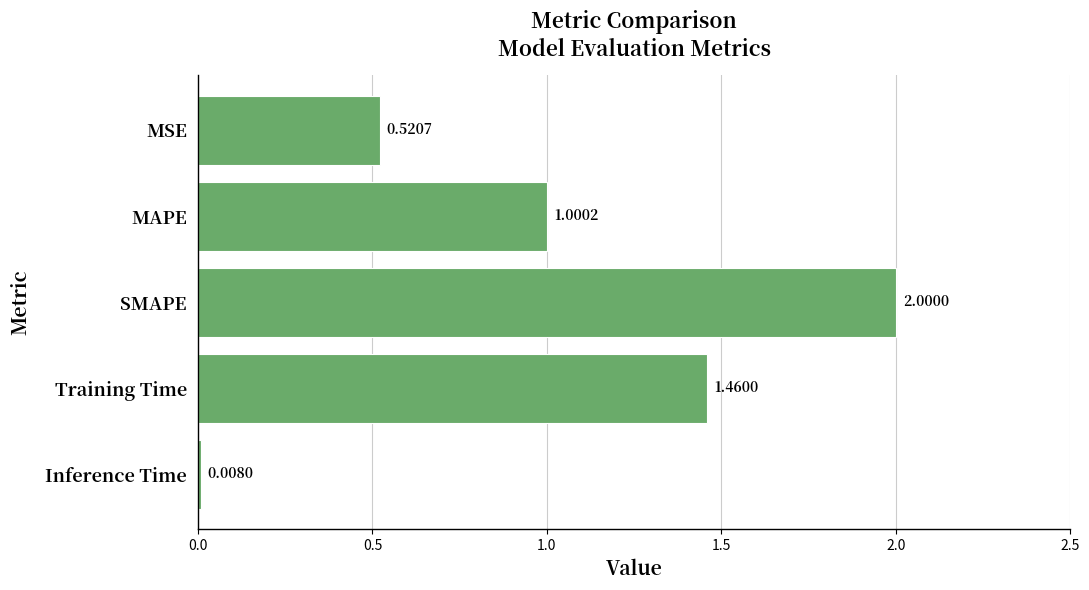

Where is the data nearest to the value 1?

MAPE